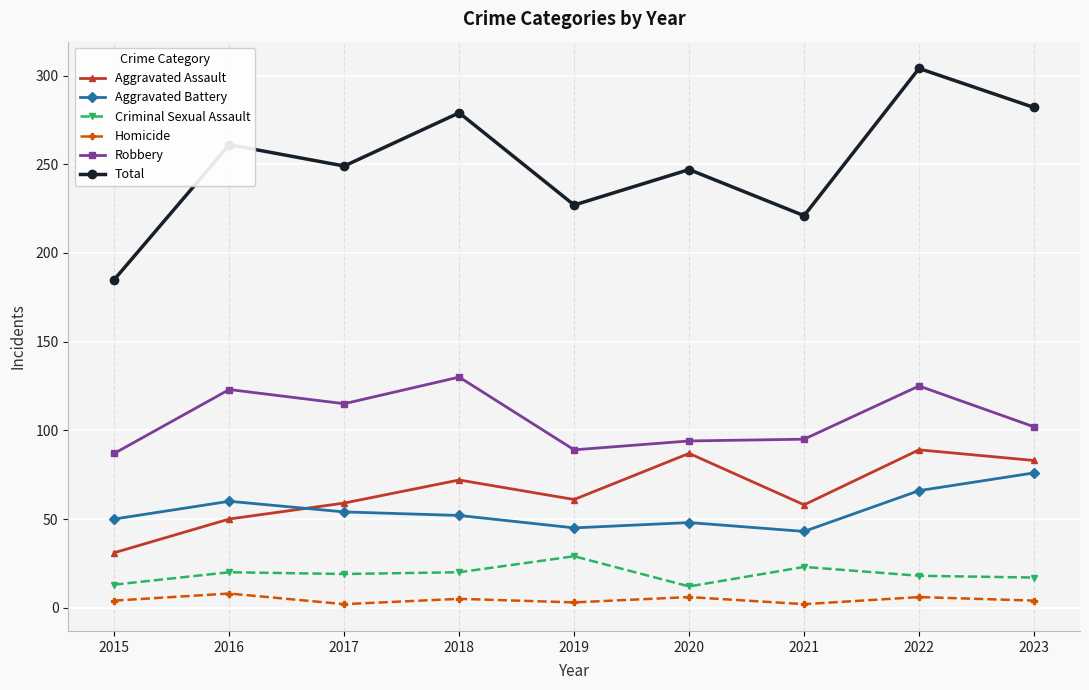

What is the value of the Robbery point at the 6th from the left?

94